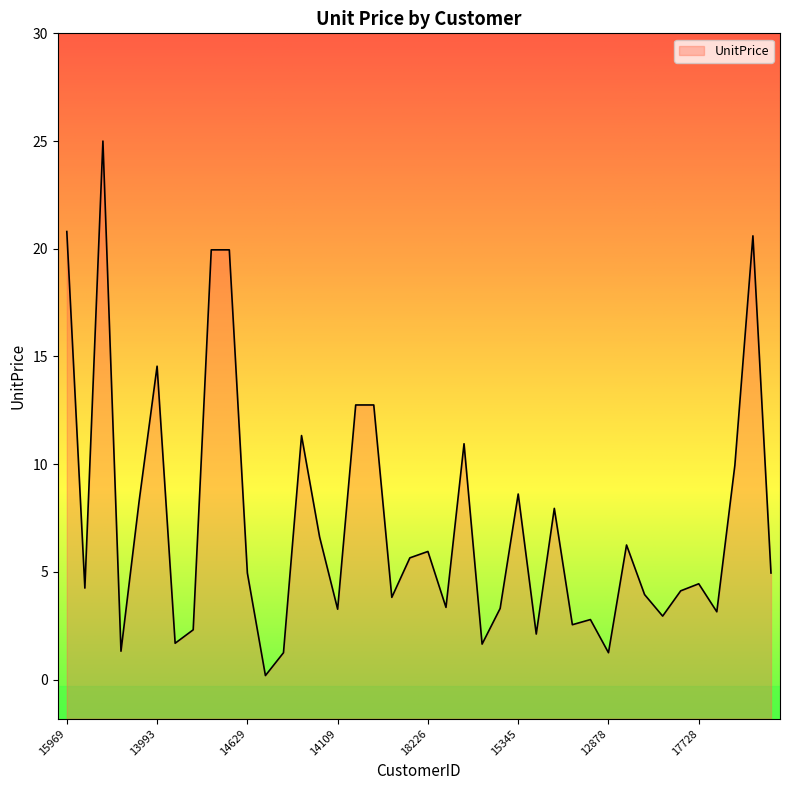

How many lines are shown in the chart?

1